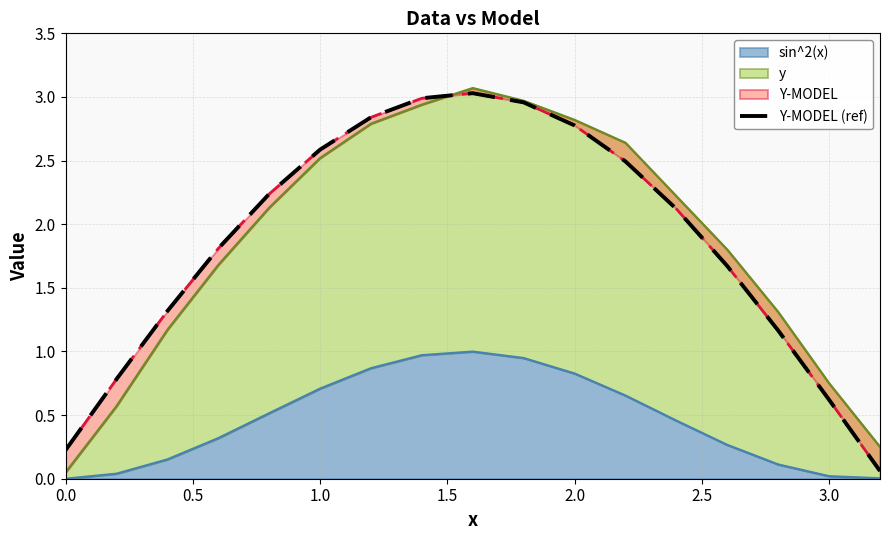

What is the maximum value for sin^2(x)?

1.0